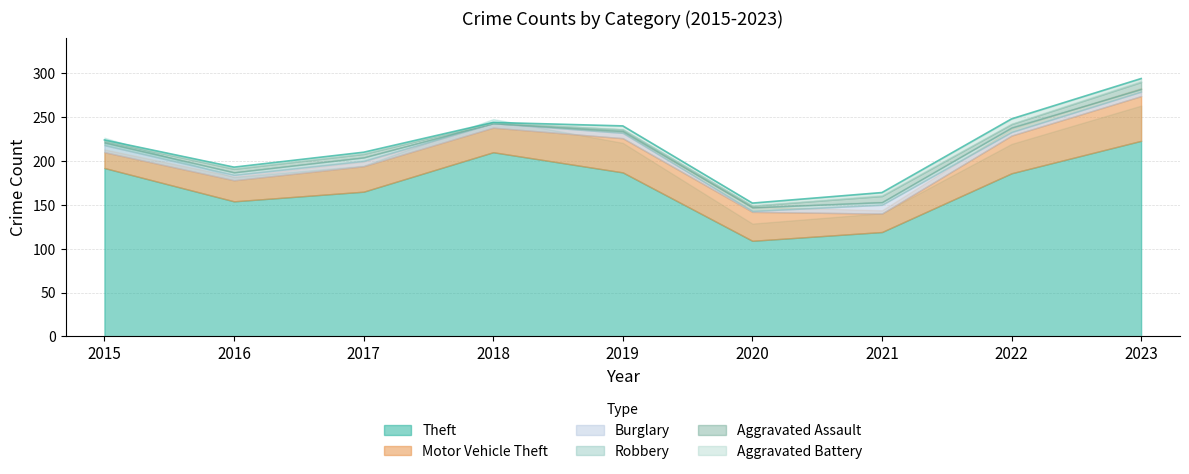

Reading left to right, extract all data points from this chart.

Theft: 192	154	165	210	187	109	119	186	223
Motor Vehicle Theft: 18	24	29	28	39	33	21	43	51
Burglary: 8	6	6	5	6	1	10	4	5
Robbery: 3	3	4	0	2	4	3	5	3
Aggravated Assault: 2	4	4	1	2	2	7	4	8
Aggravated Battery: 1	2	2	0	4	3	4	6	4